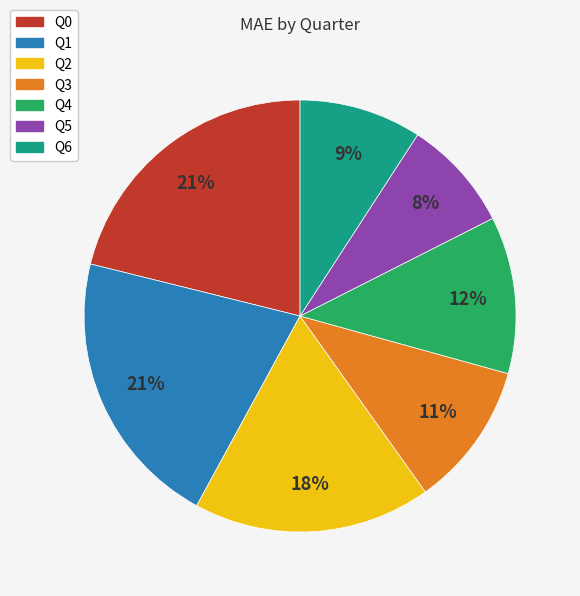

Which category has the smallest portion of the pie?

Q5